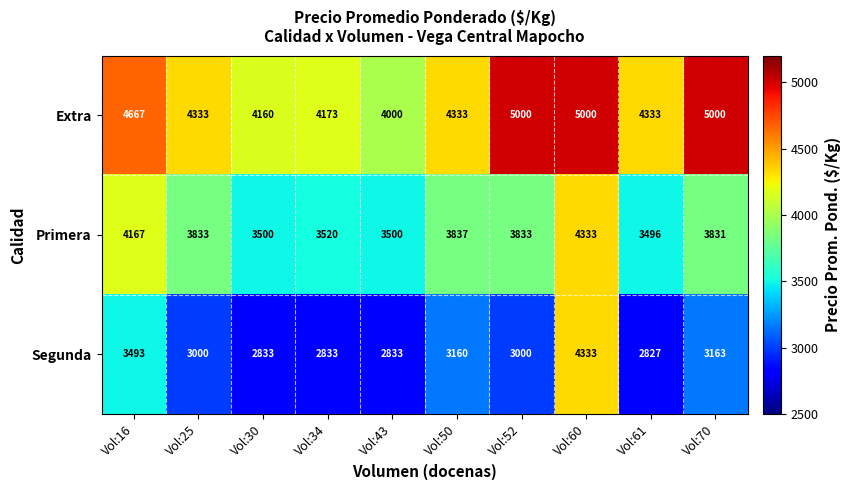

What is the spread (max minus min) of values at Vol:16?

1174